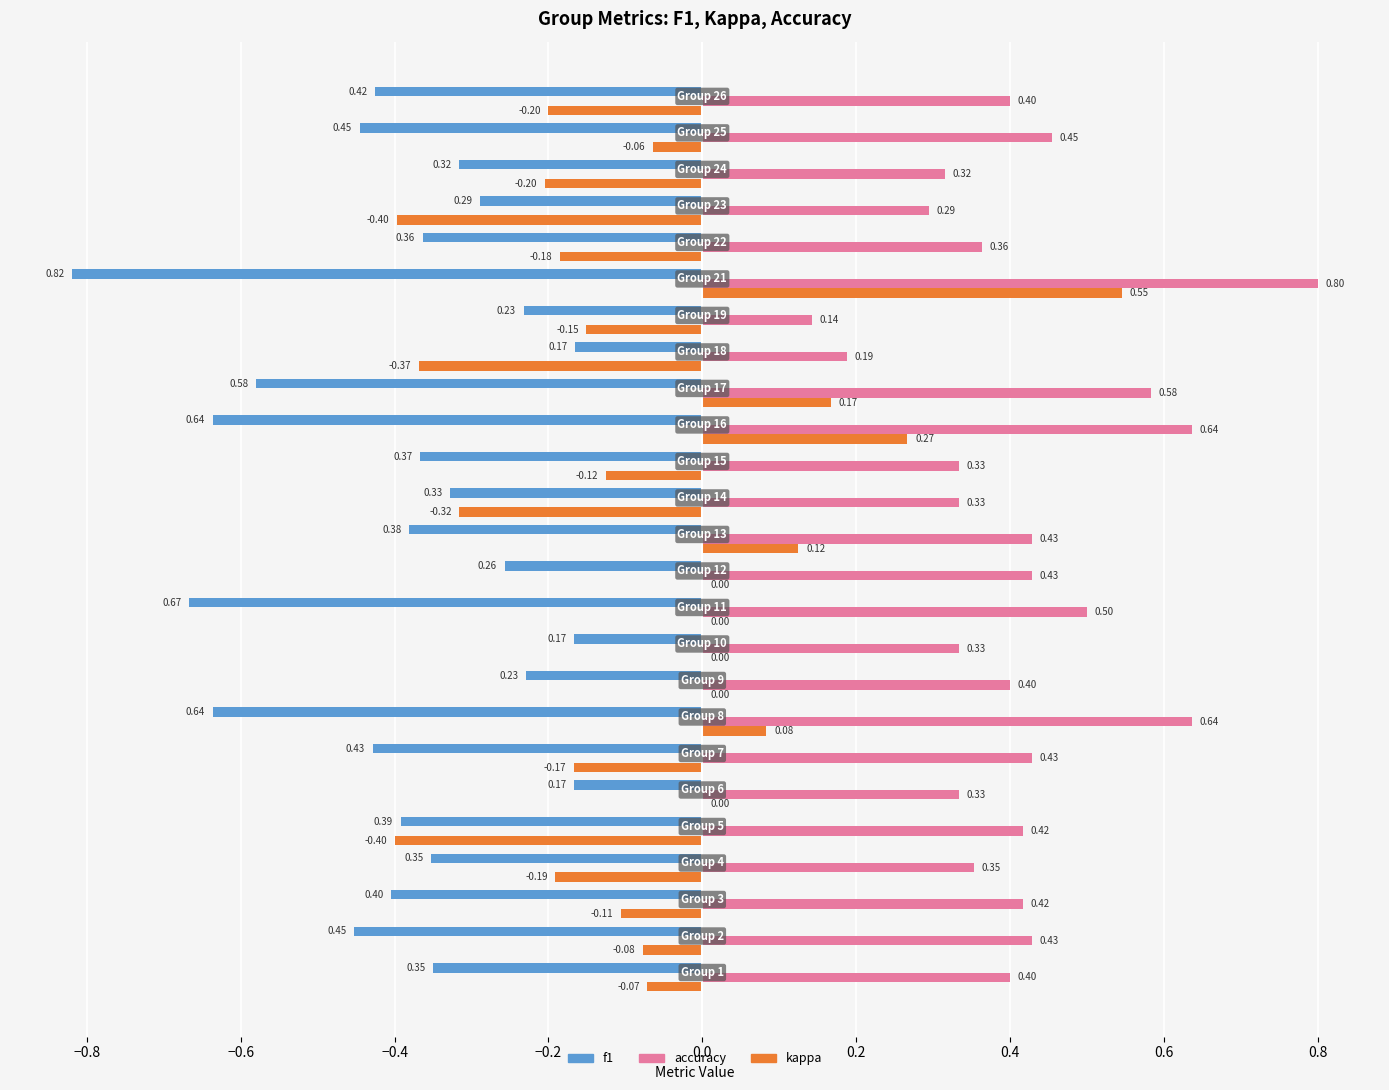

Which series has the largest total across all categories?

accuracy